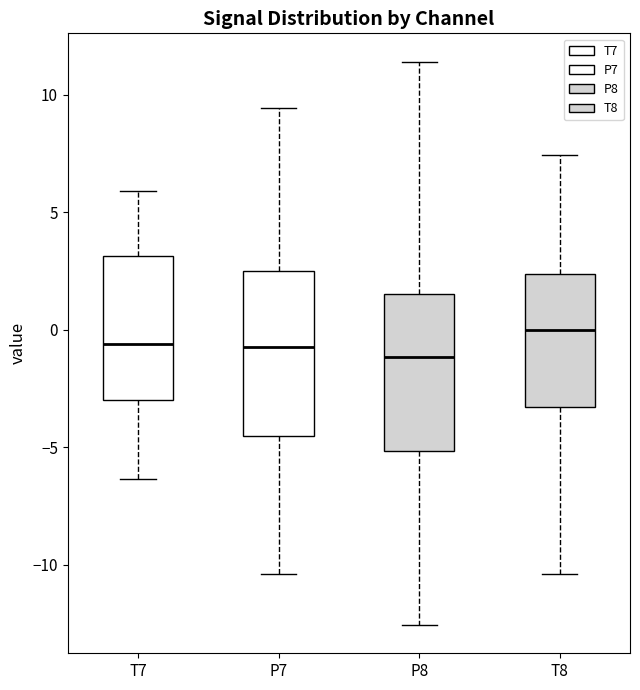

Reading left to right, transcribe this box plot: for each box, give where its median line is, the range the box spans, and where its two whiskers end, as read against the y-axis. The values are not printed on the chart, so give them approximately, as read against the axis.

T7: median -0.5, box -3.0 to 3.0, whiskers -6.5 to 6.0
P7: median -0.5, box -4.5 to 2.5, whiskers -10.5 to 9.5
P8: median -1.0, box -5.0 to 1.5, whiskers -12.5 to 11.5
T8: median 0.0, box -3.5 to 2.5, whiskers -10.5 to 7.5